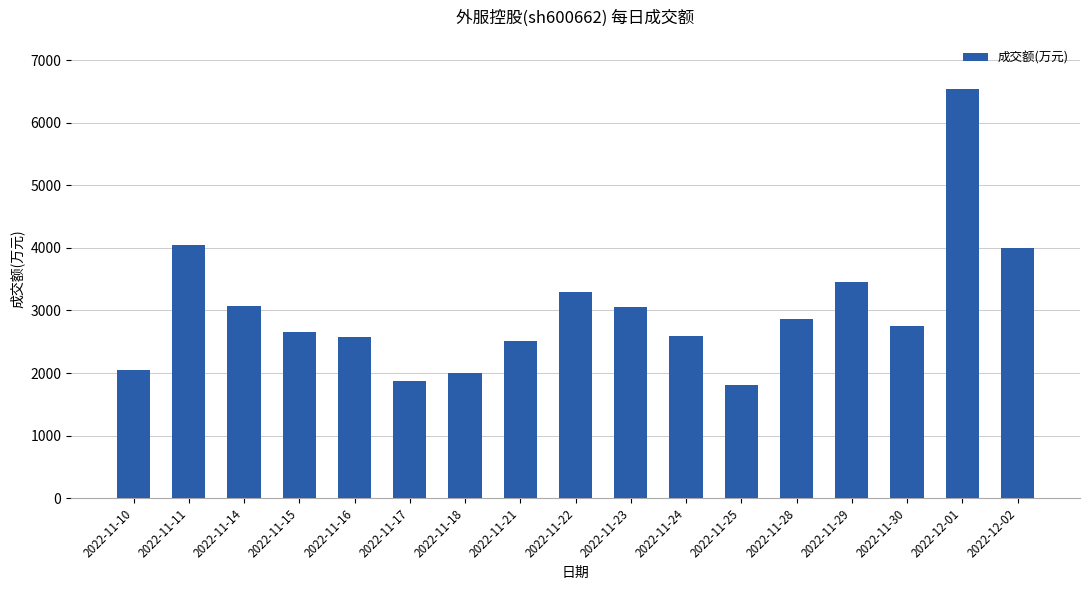

What is the label of the 12th bar from the right?

2022-11-17